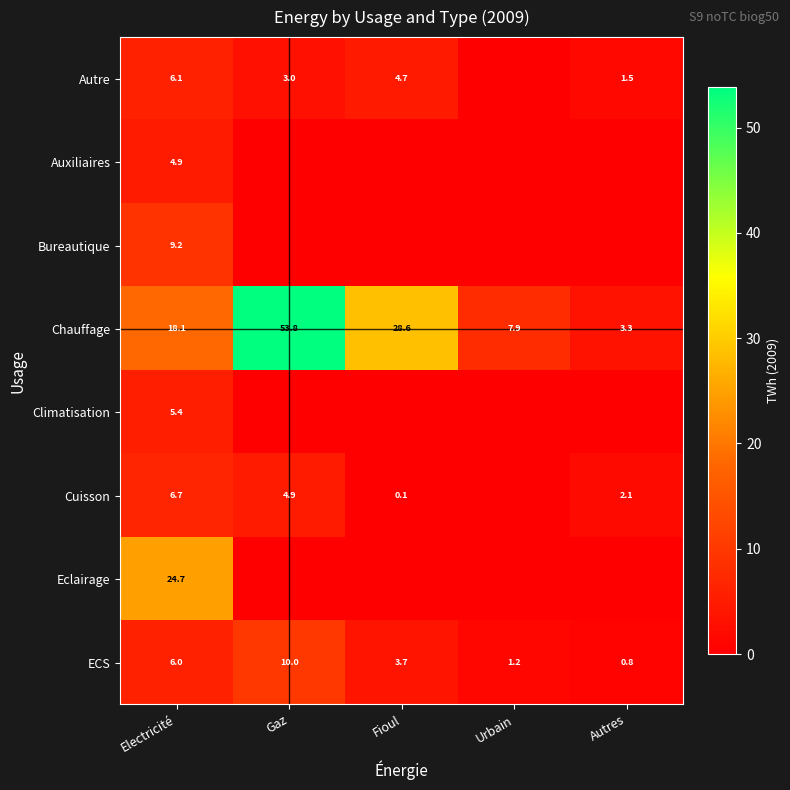

At which category does the chart reach its minimum across all series?

Urbain